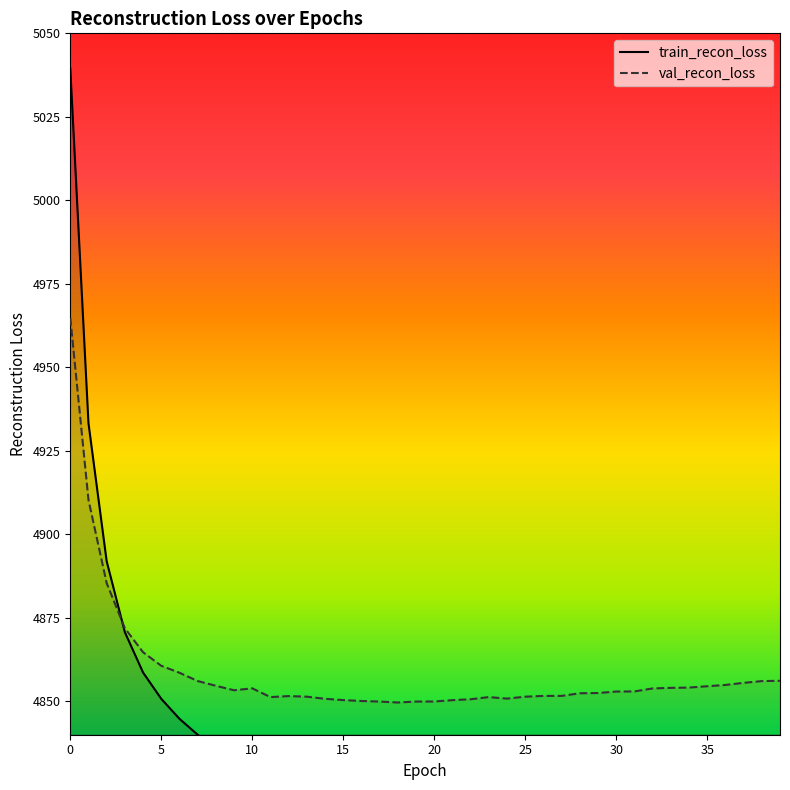

What is the lowest value of the val_recon_loss series?

4849.6